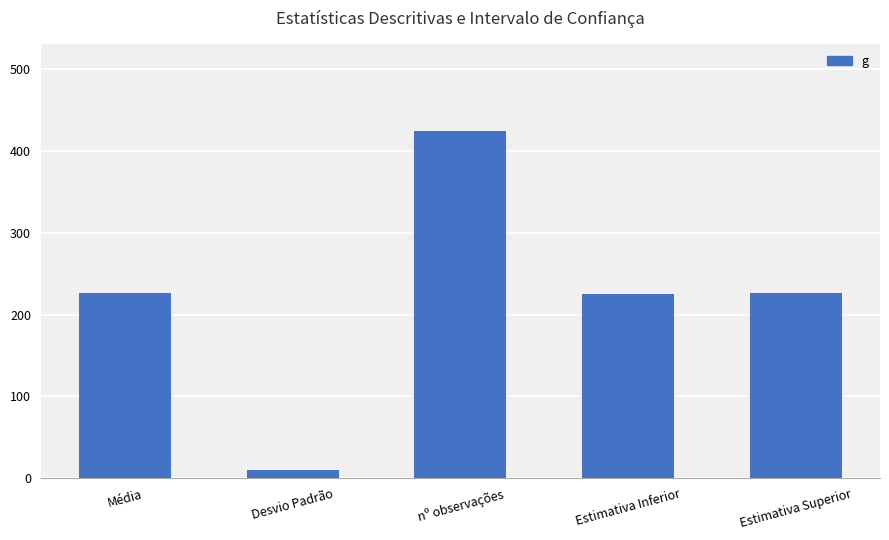

What is the value of the 2nd bar from the left?

10.0